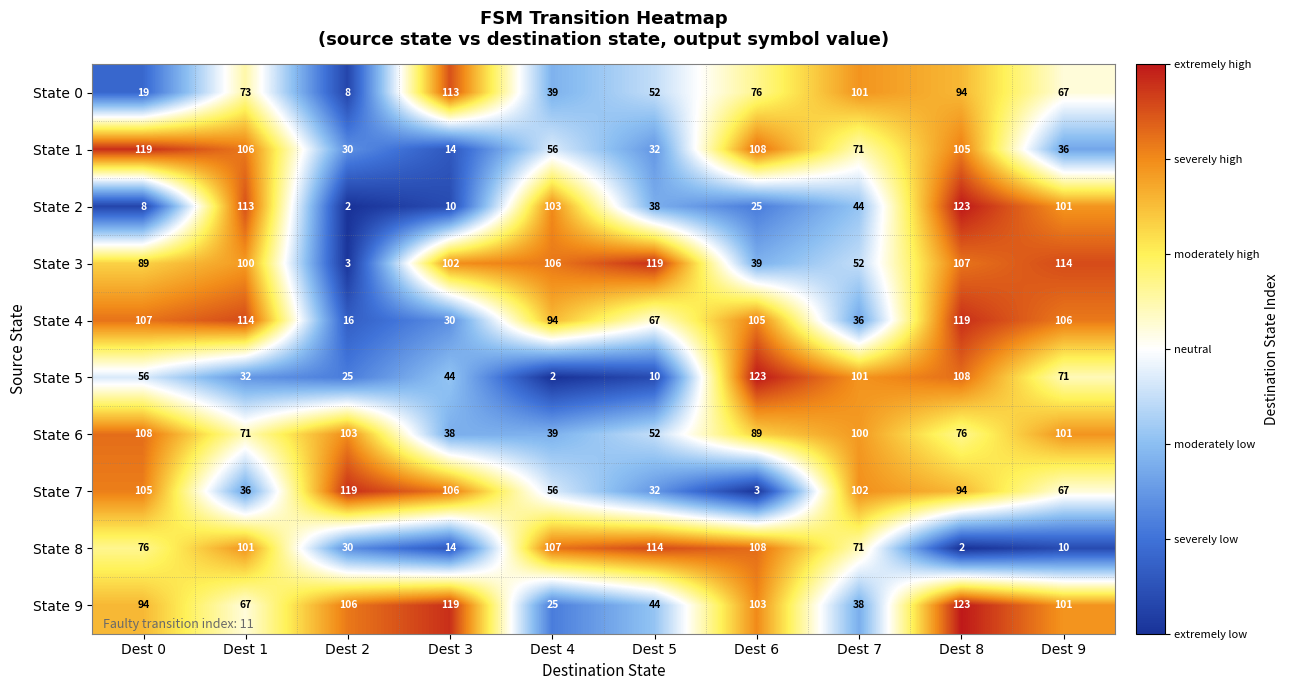

At which category is the sum across all series the highest?

Dest 8